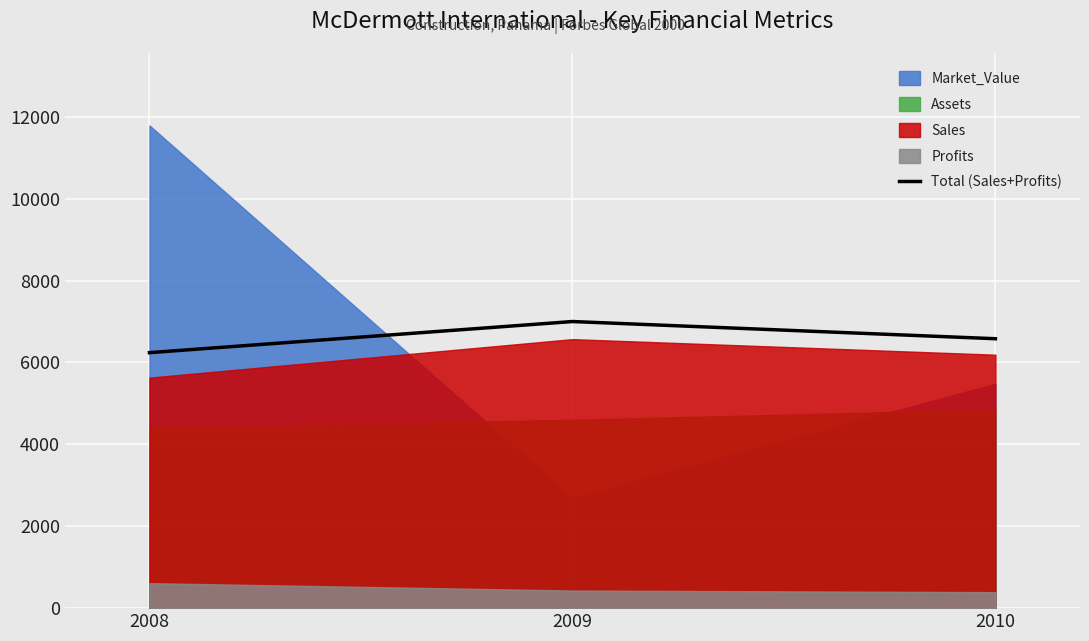

What is the sum of the values at 2008 and 2010?

12820